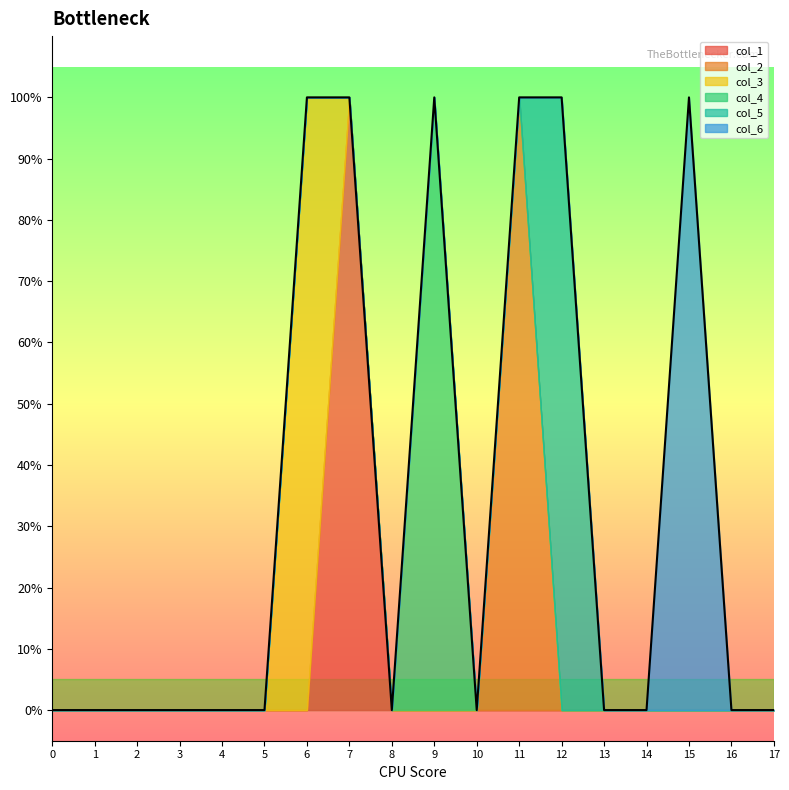

How many data points does each series have?

18